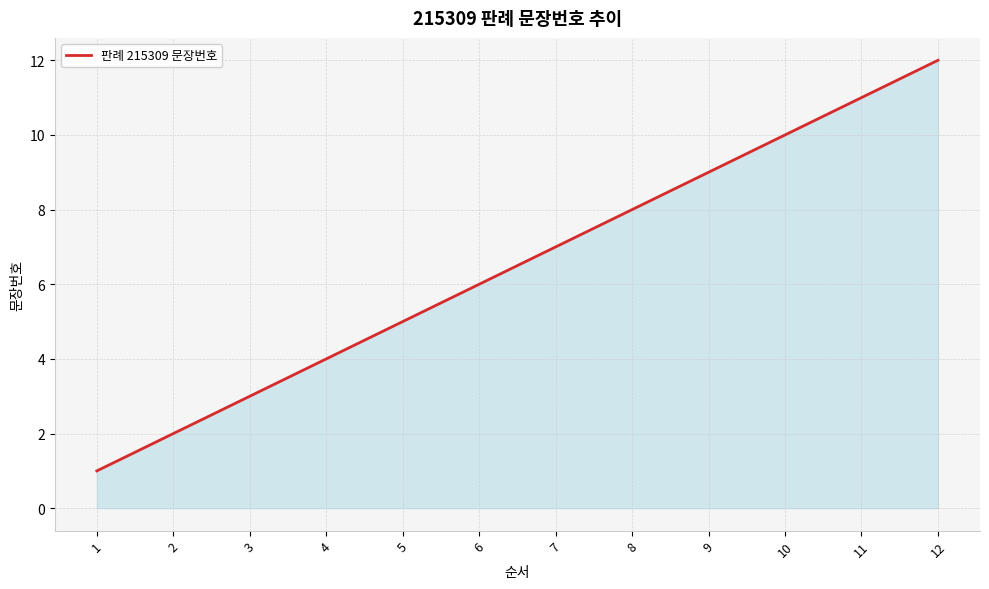

Which category has the highest value across all series?

12